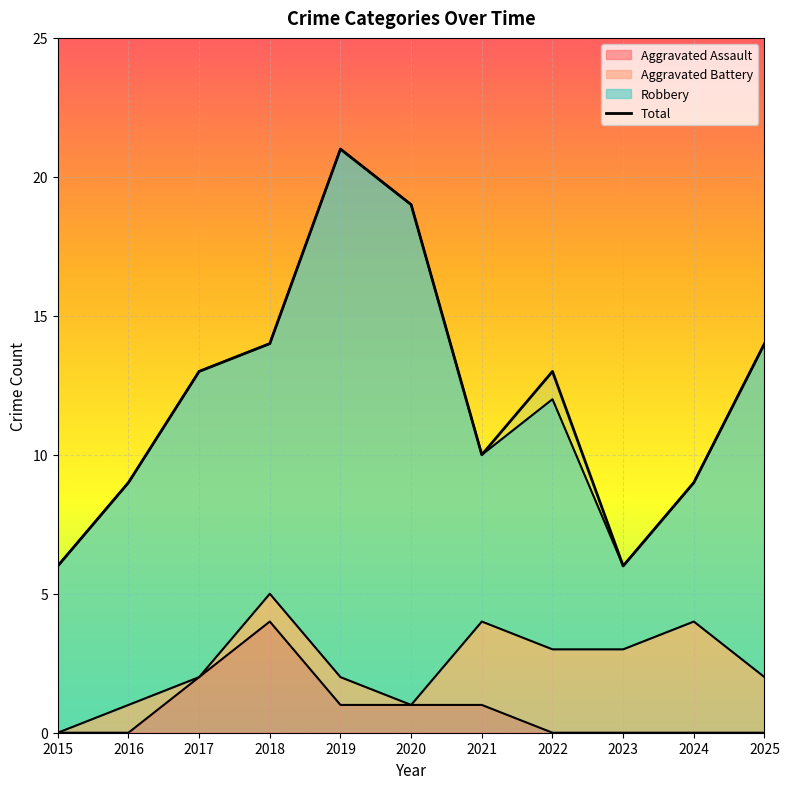

List the labels in order of value, smallest first.

2015, 2023, 2016, 2024, 2021, 2017, 2022, 2018, 2025, 2020, 2019